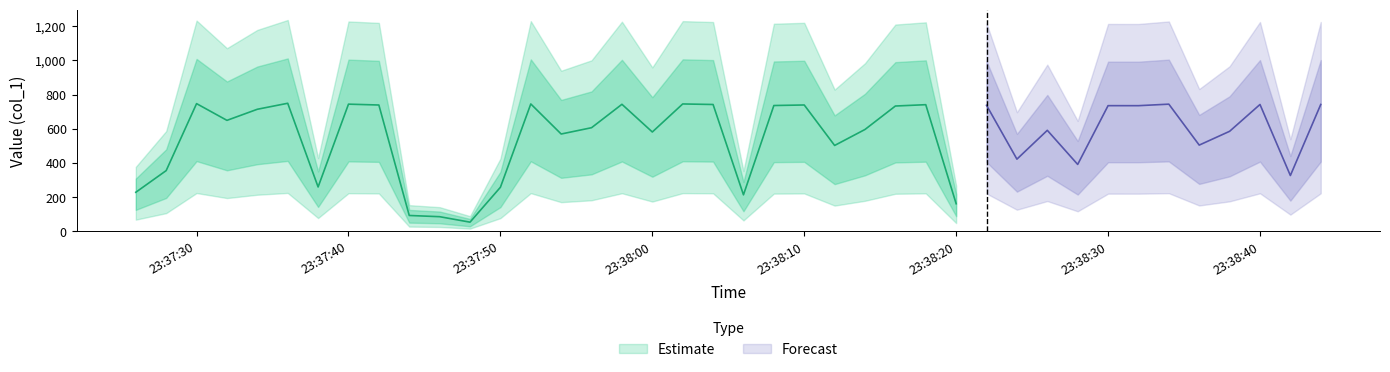

True or false: the data has more than 2 interior local peaks.

True